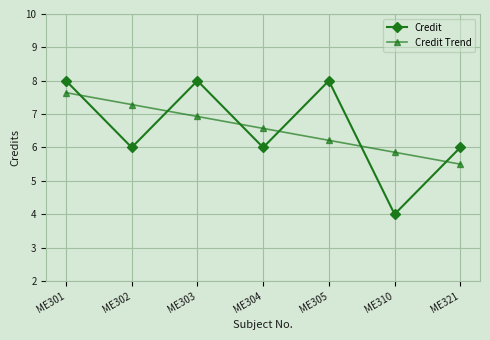

Is the value of Credit at ME303 greater than the value of Credit Trend at ME321?

Yes